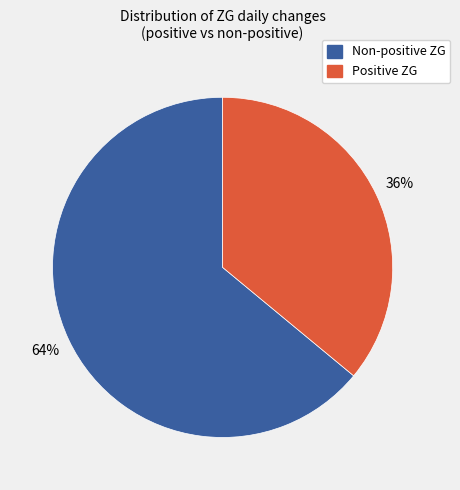

Does Positive ZG represent more than half of the total?

No